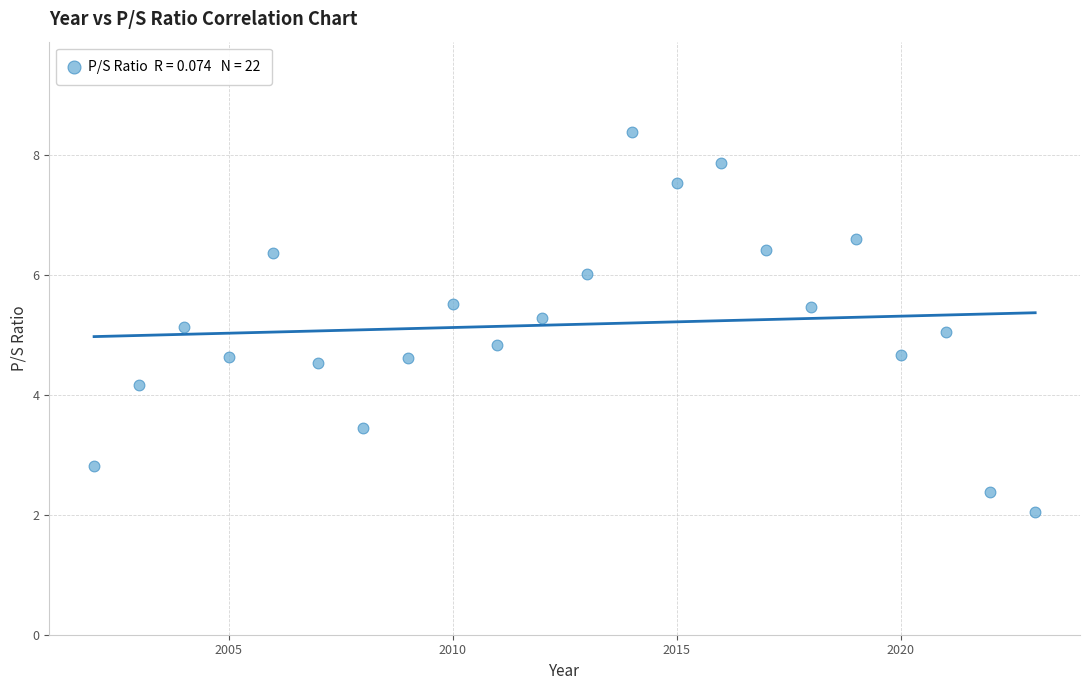

What is the range of Y values (max minus min)?

6.3